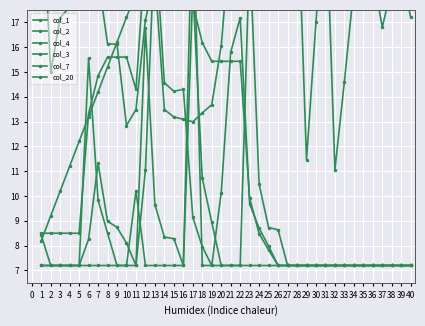

What is the lowest value of the col_4 series?

7.2